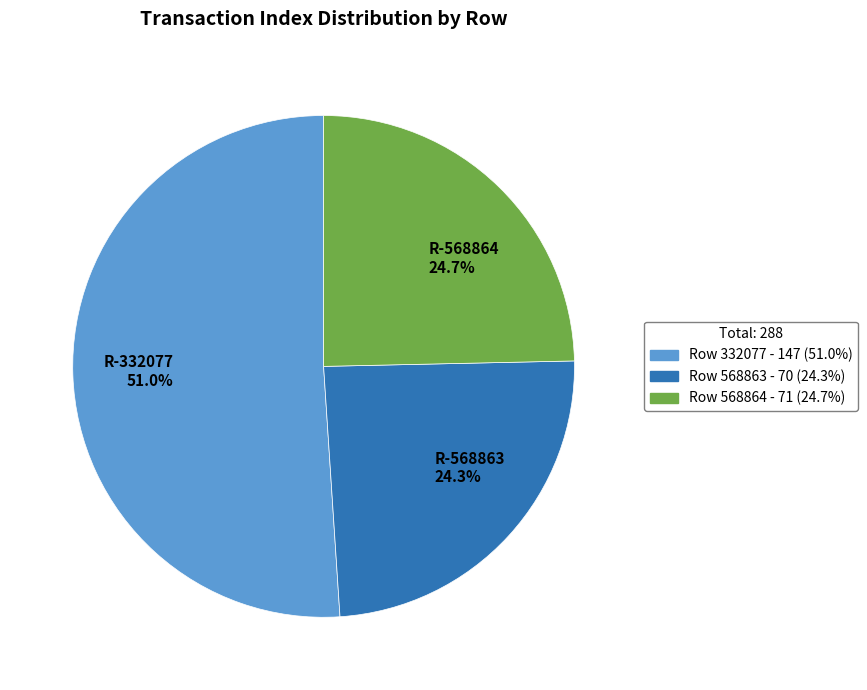

How many segments does this pie chart have?

3